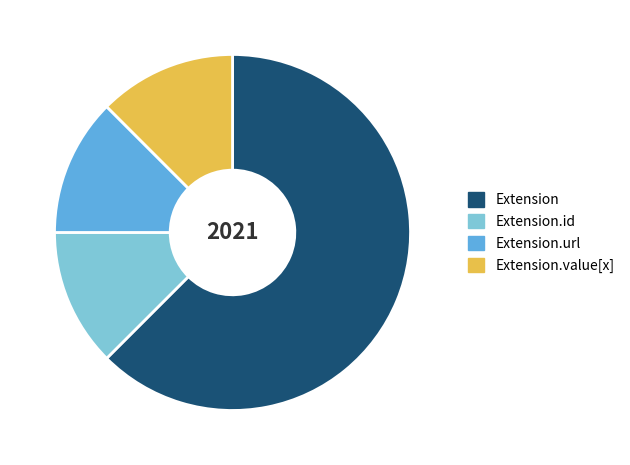

Is the sum of Extension.value[x] and Extension.id greater than half?

No